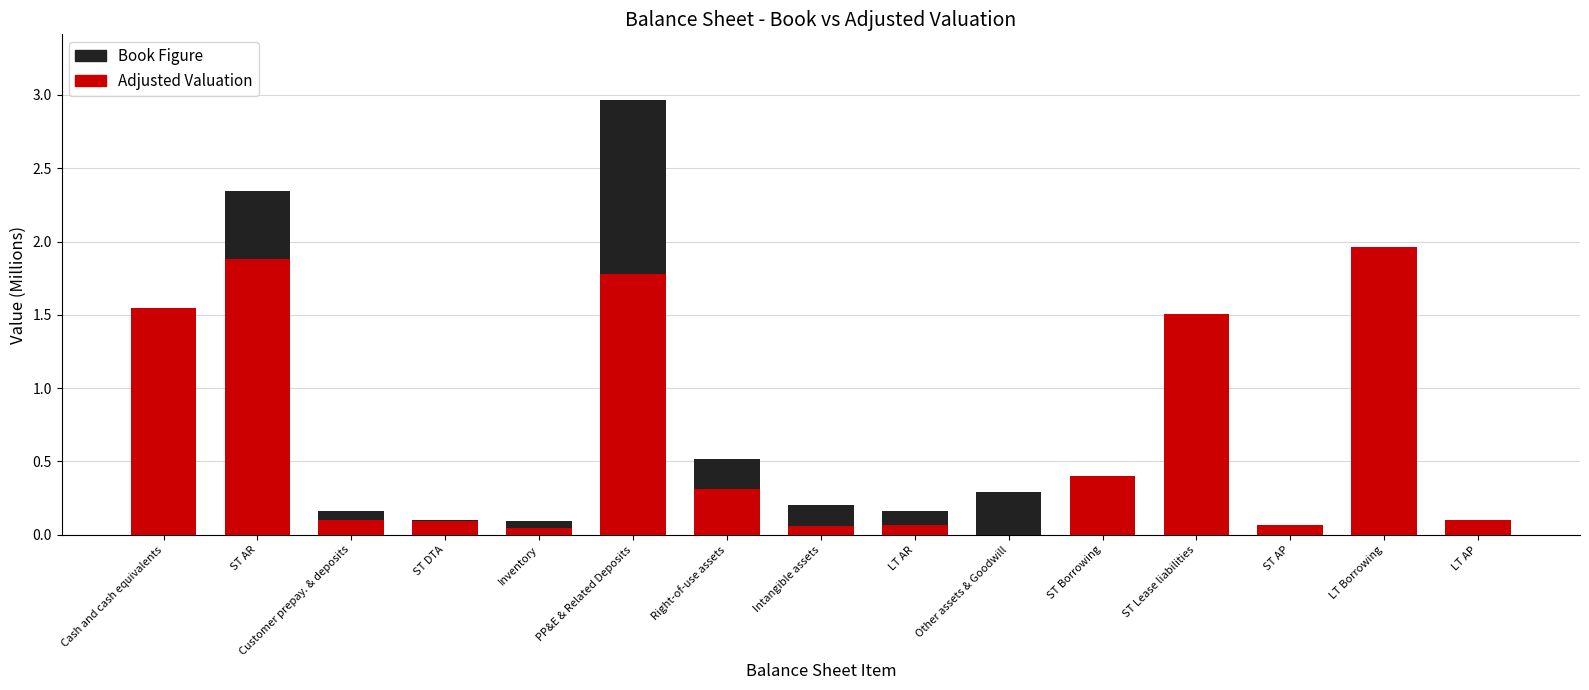

What is the greatest value displayed?

3.0